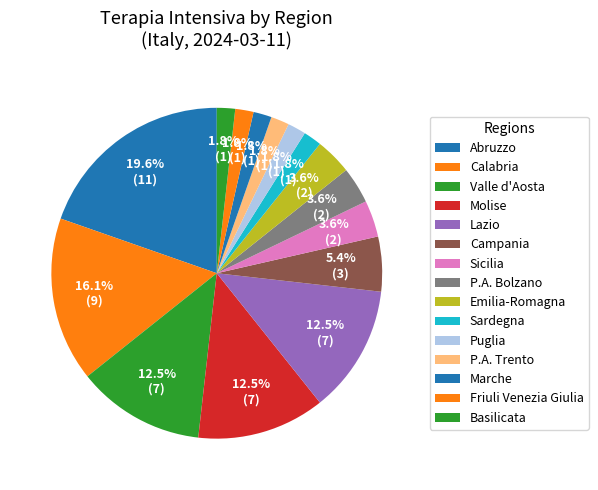

Is there a majority slice in this chart?

No